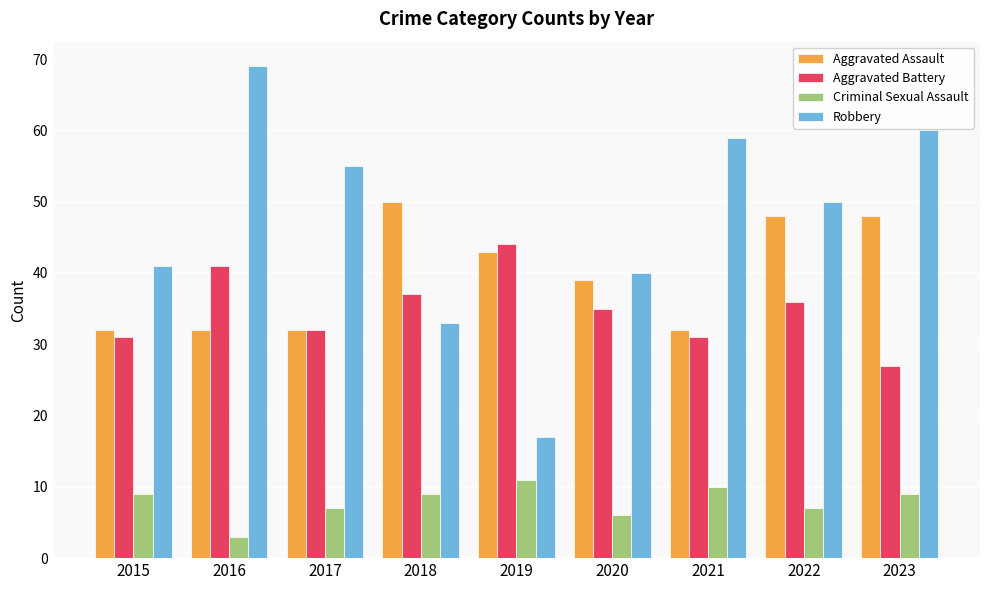

How many bars are there in total?

36